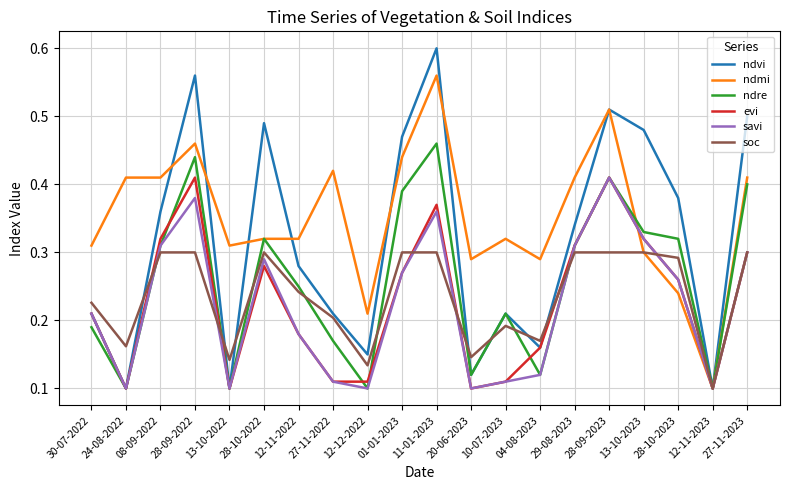

Is the value of soc at 12-11-2022 greater than the value of savi at 12-11-2023?

Yes